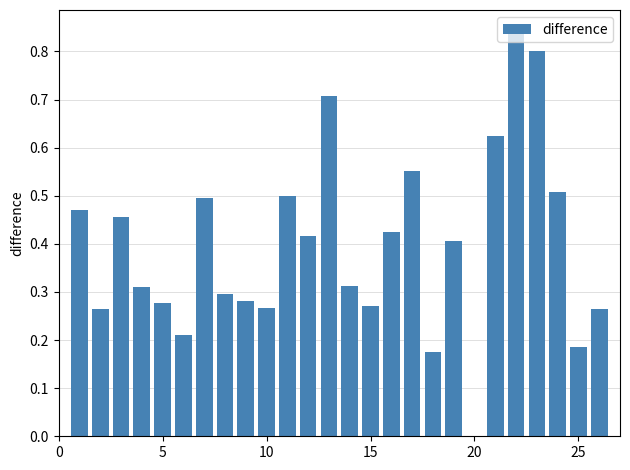

What is the sum of all values?

10.3